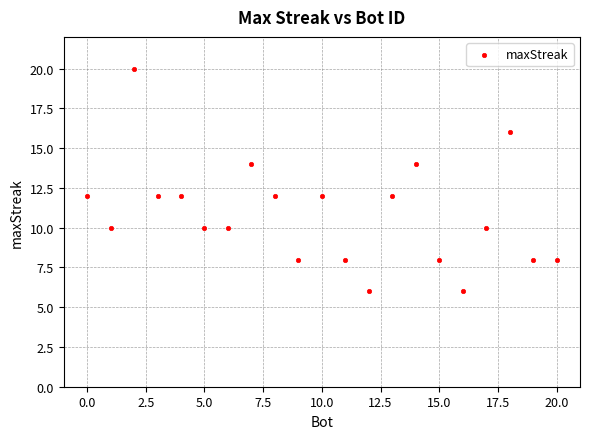

What is the range of X values (max minus min)?

20